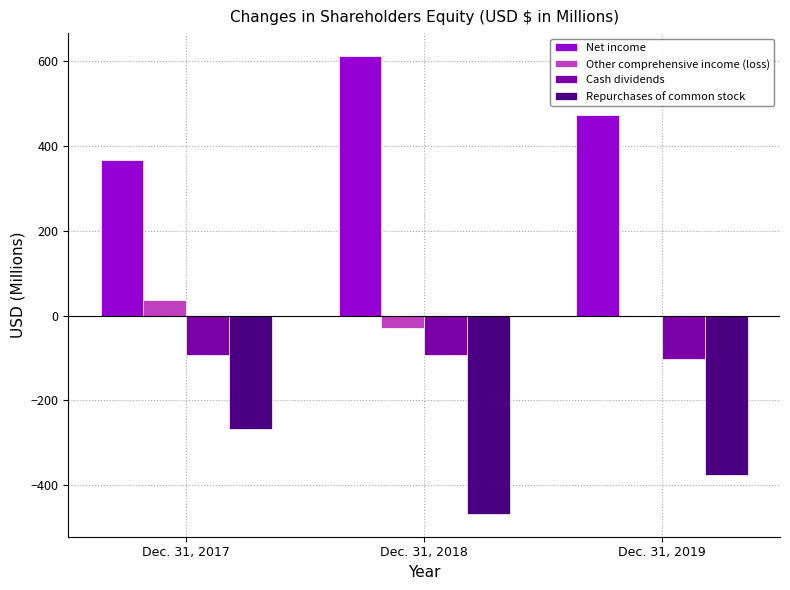

The value of Net income at Dec. 31, 2017 is 365.5. True or false?

True